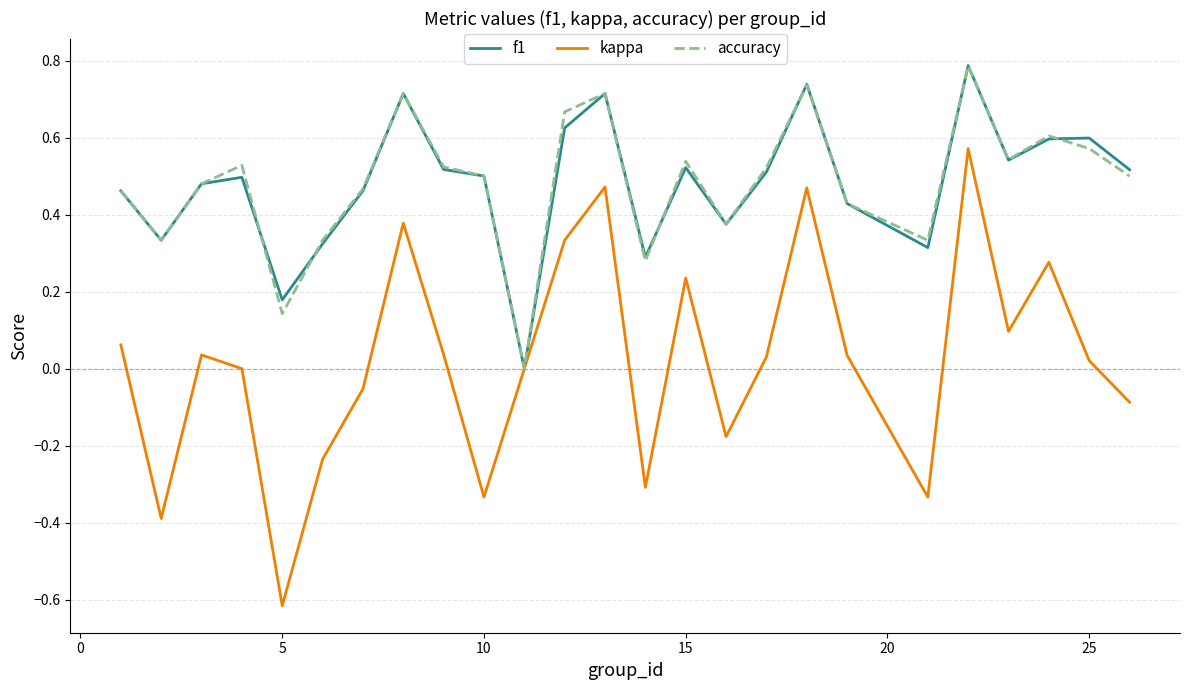

How many positive values does the accuracy series have?

24